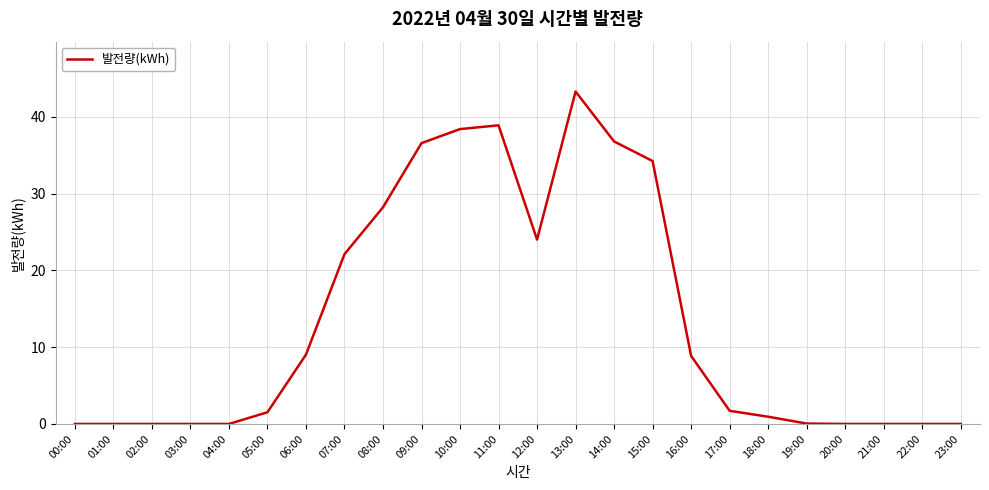

What is the sum of all values?

324.5